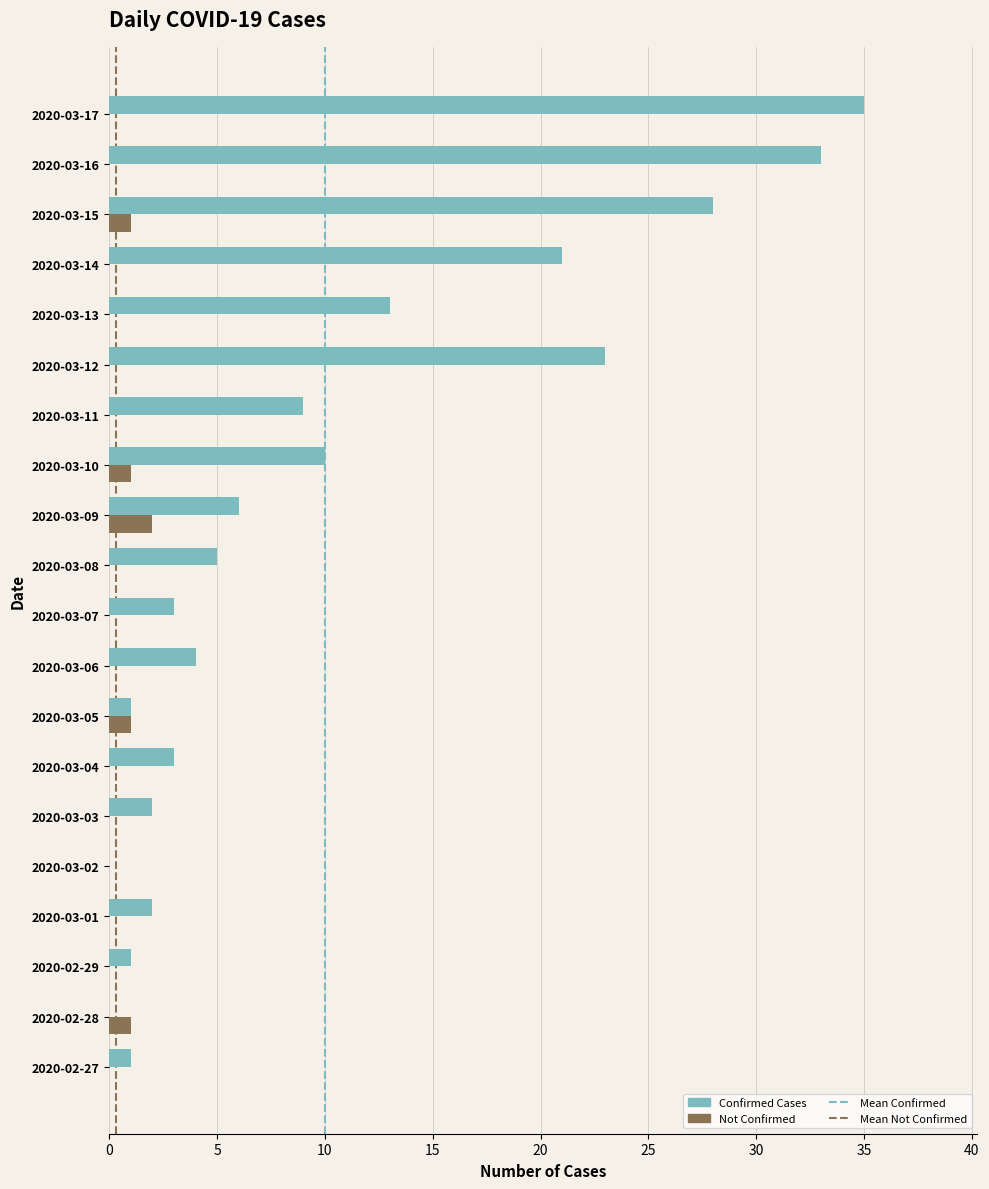

Rank the series by their maximum value, from lowest to highest.

Not Confirmed, Confirmed Cases